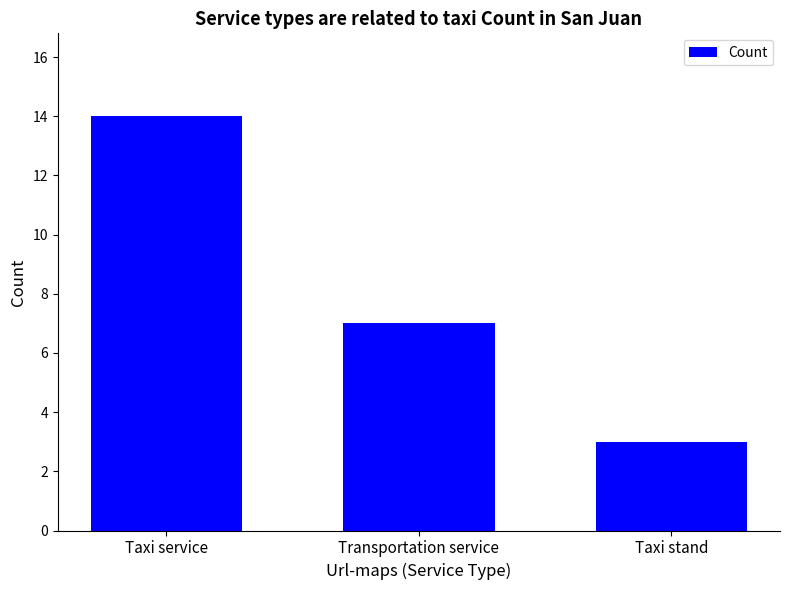

Are the bars horizontal?

No